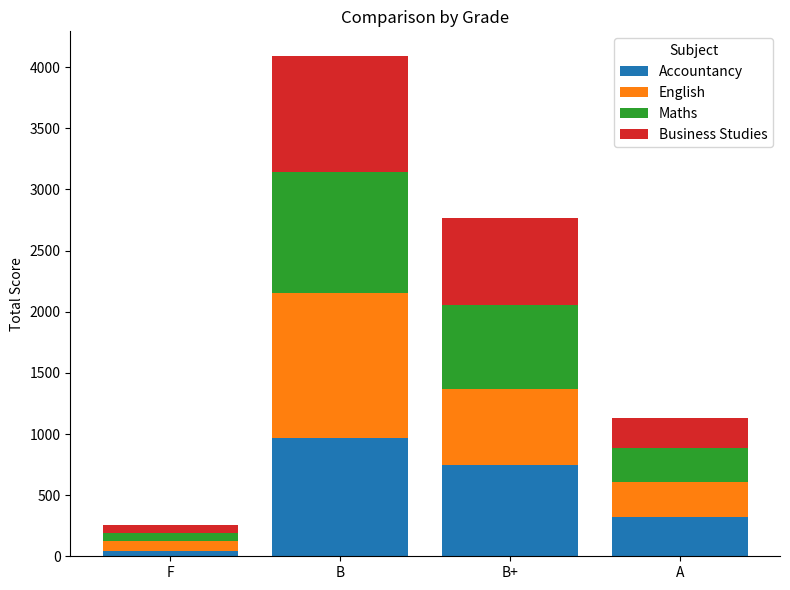

At which category is the sum across all series the highest?

B